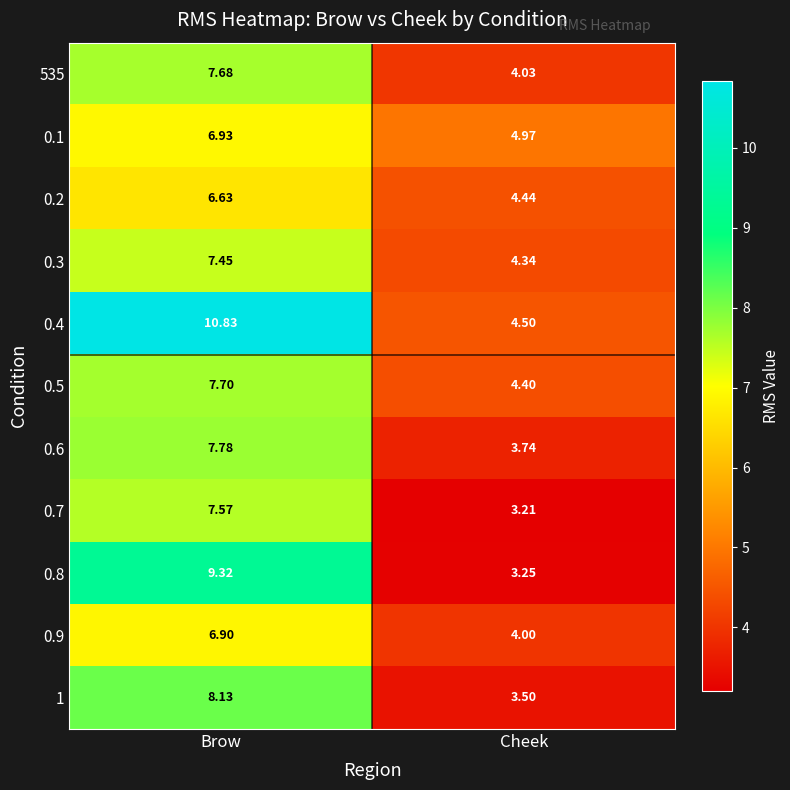

Where is 0.3 nearest to the value 5?

Cheek